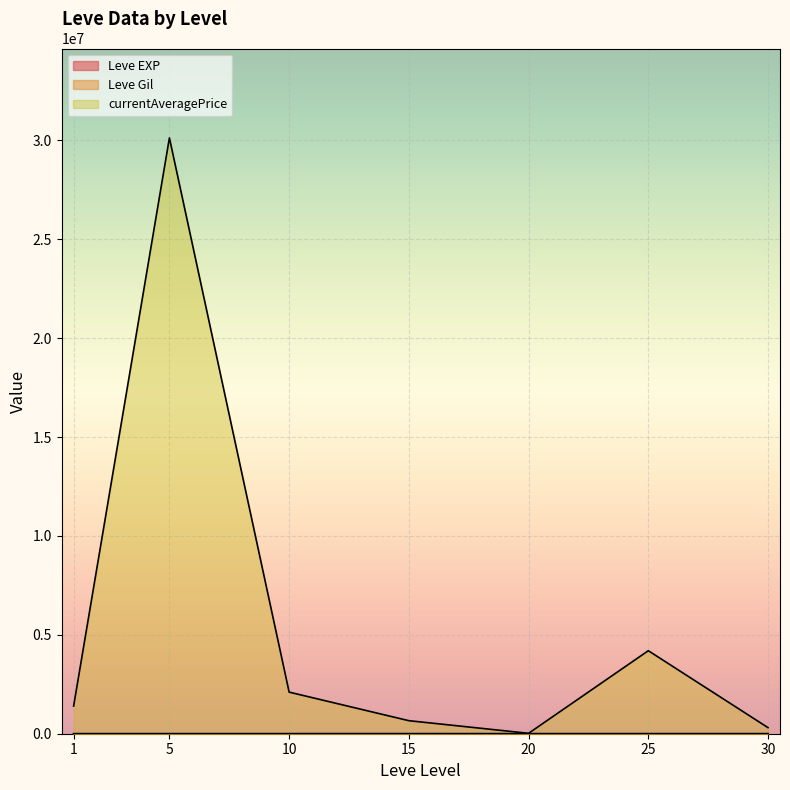

True or false: Leve EXP has a value of 28 at 20.

True